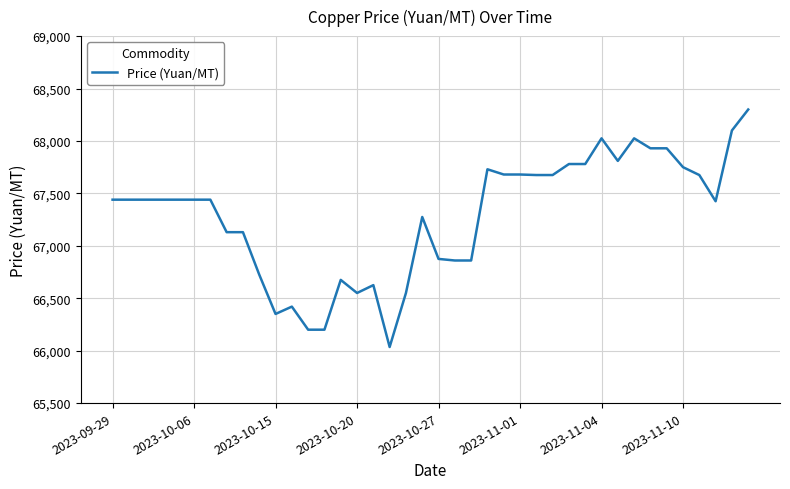

Does the chart display data point markers on the line(s)?

No